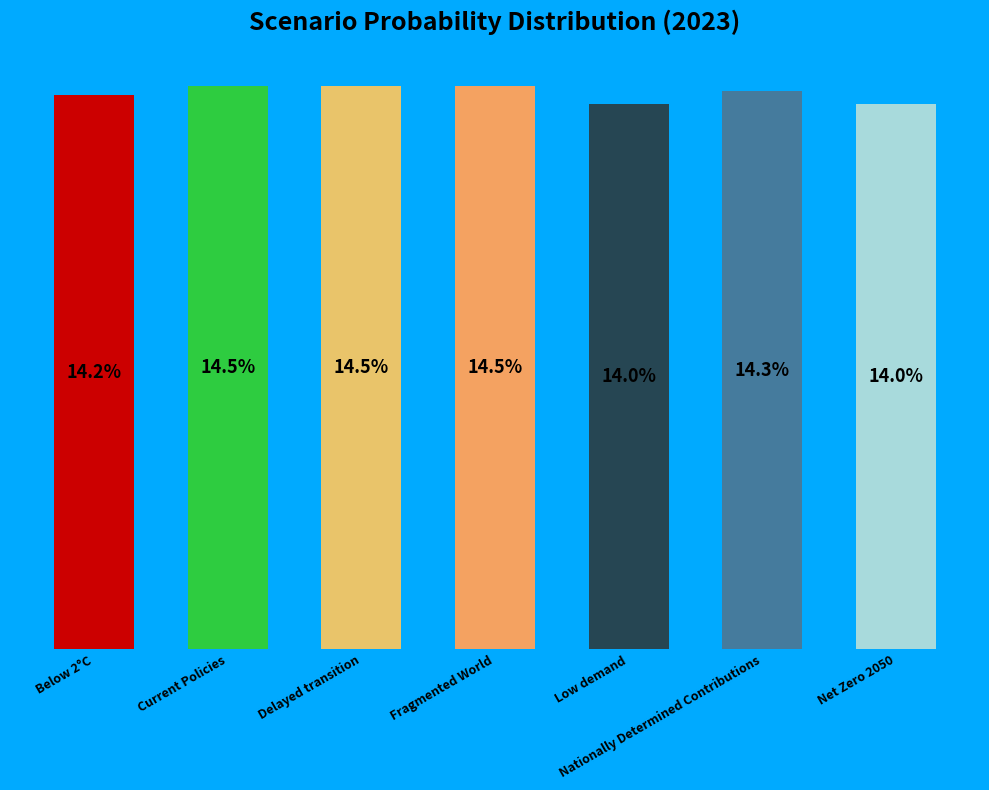

What is the label of the 2nd bar from the right?

Nationally Determined Contributions